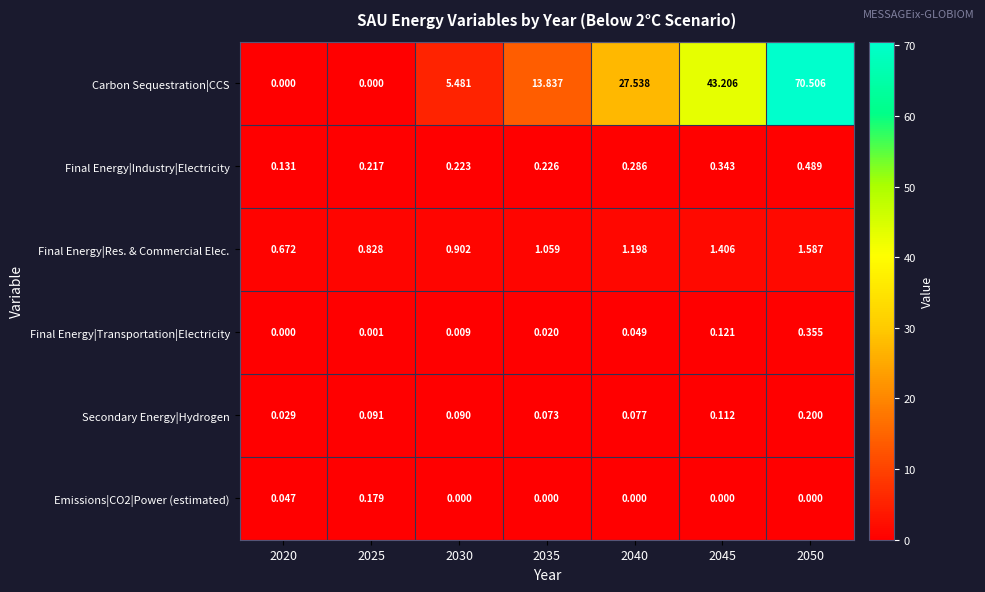

Is the value of Carbon Sequestration|CCS at 2025 greater than the value of Emissions|CO2|Power (estimated) at 2020?

No